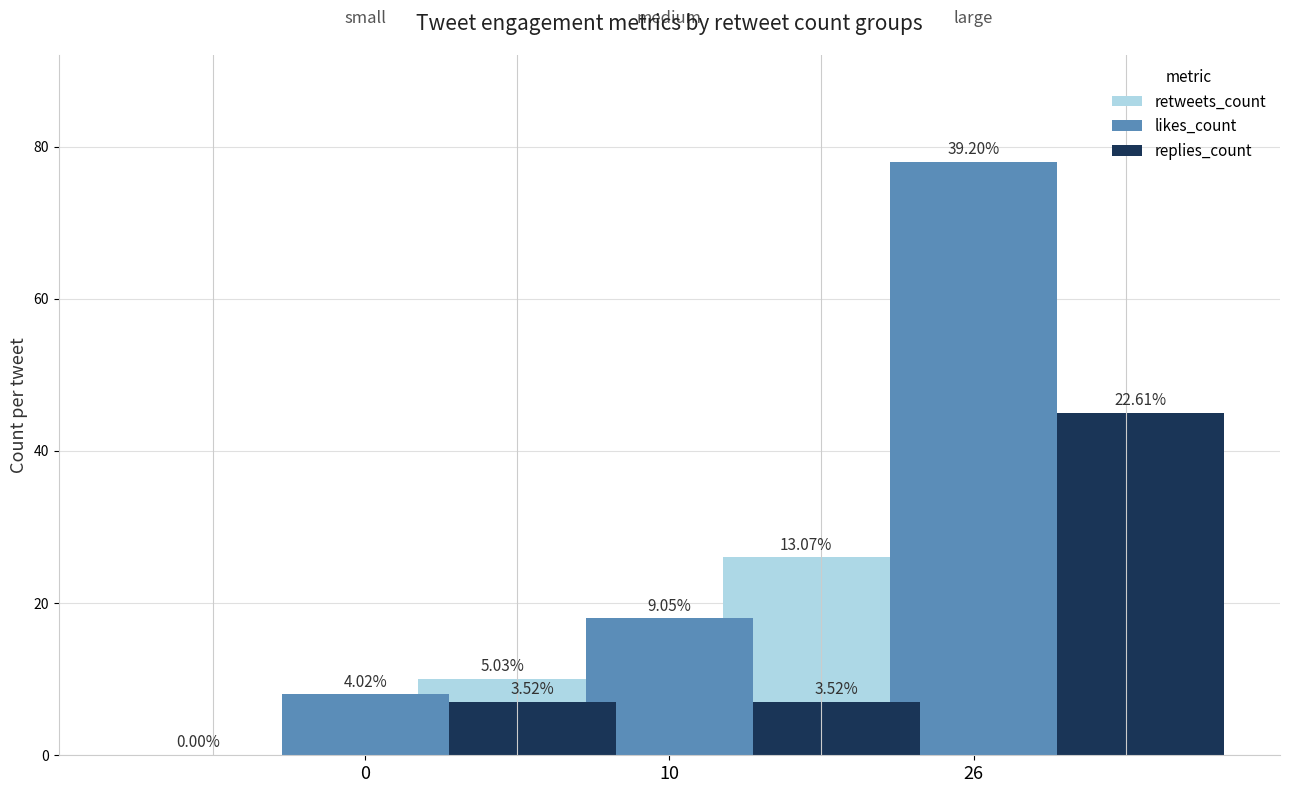

How many data points in replies_count are above 7?

1